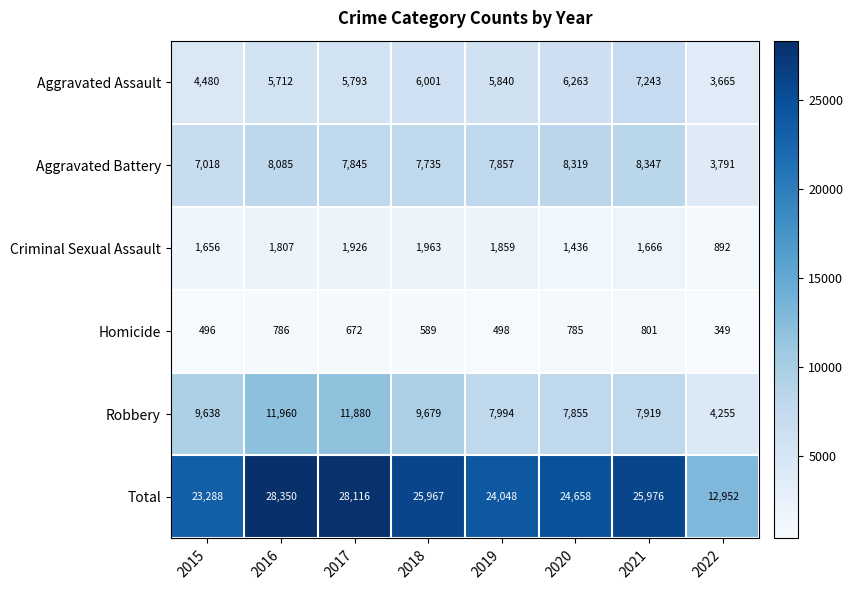

What is the total value across all series at 2020?

49316